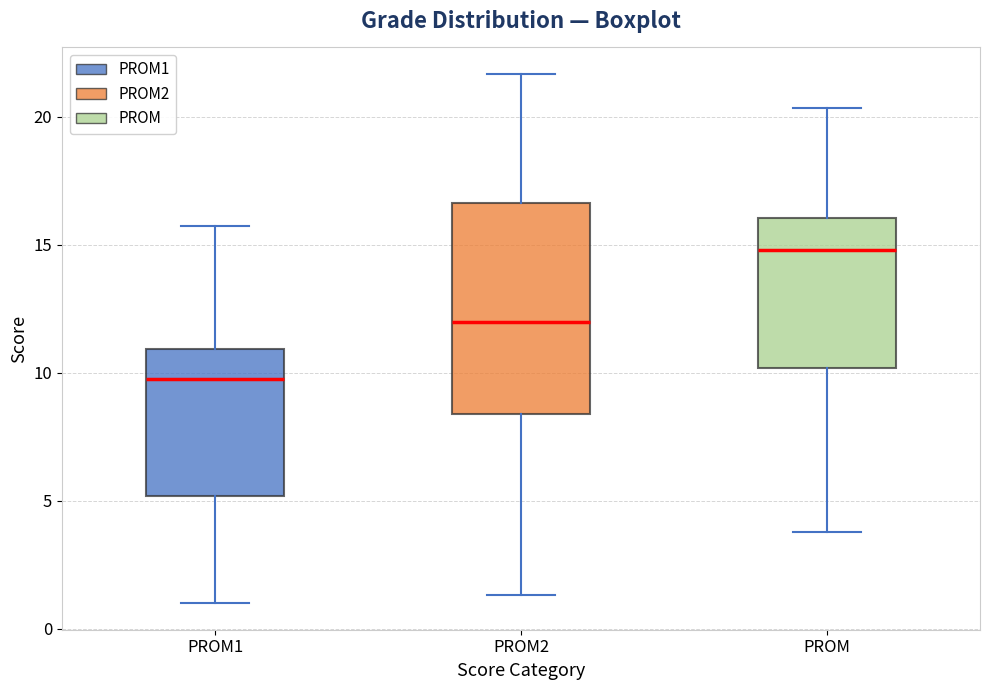

Where does the upper whisker of the box for PROM end on the y-axis? The values are not printed on the chart, so give them approximately, as read against the axis.

20.5